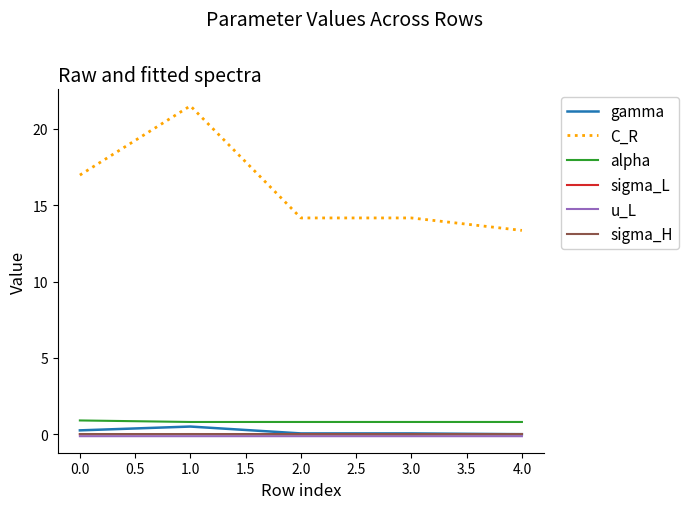

Which series has the widest spread of values?

C_R